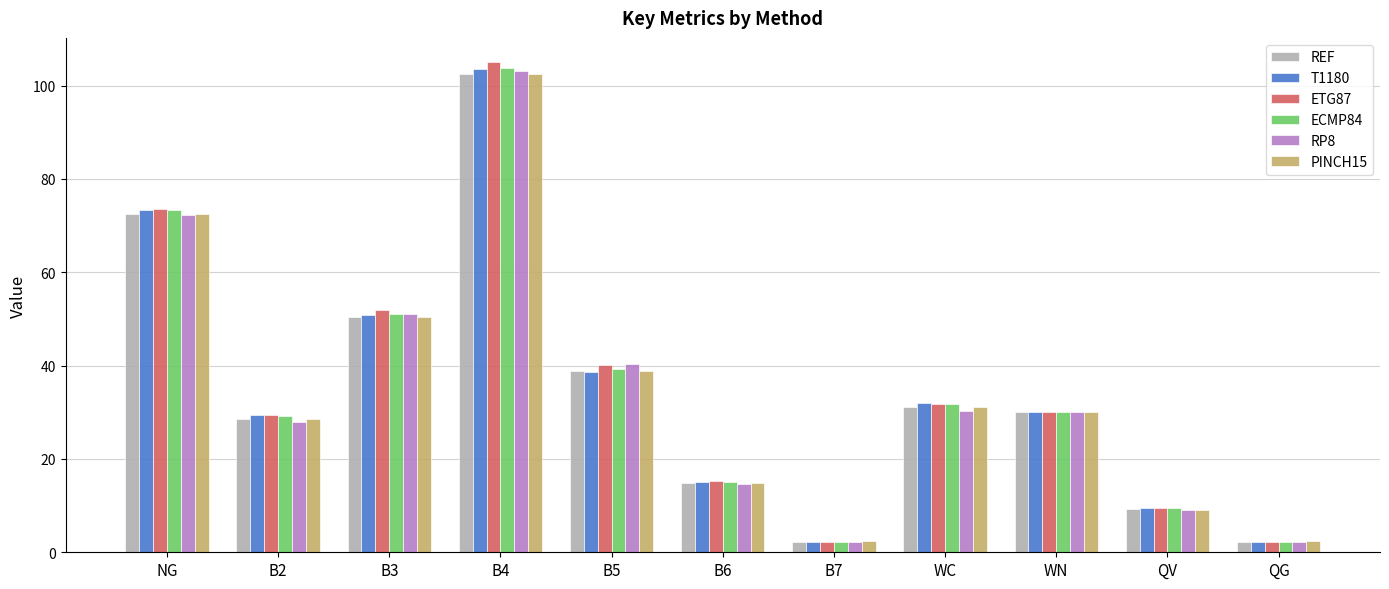

What is the total value across all series at QV?

56.0